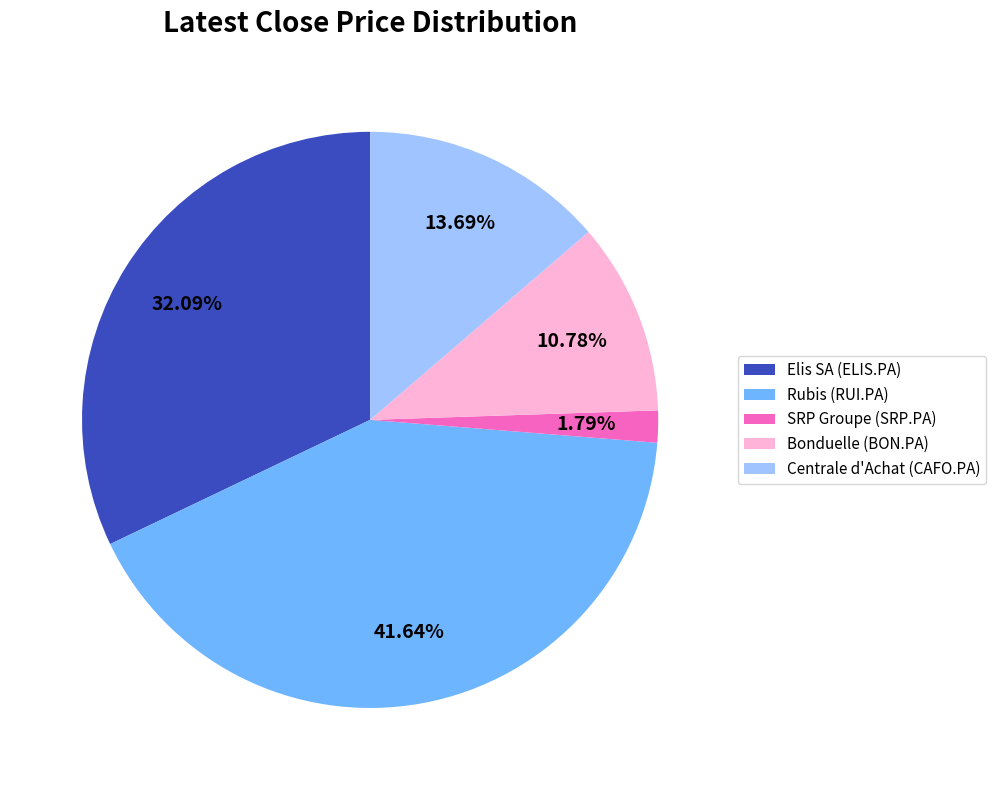

True or false: Bonduelle (BON.PA) accounts for 4% of the total.

False